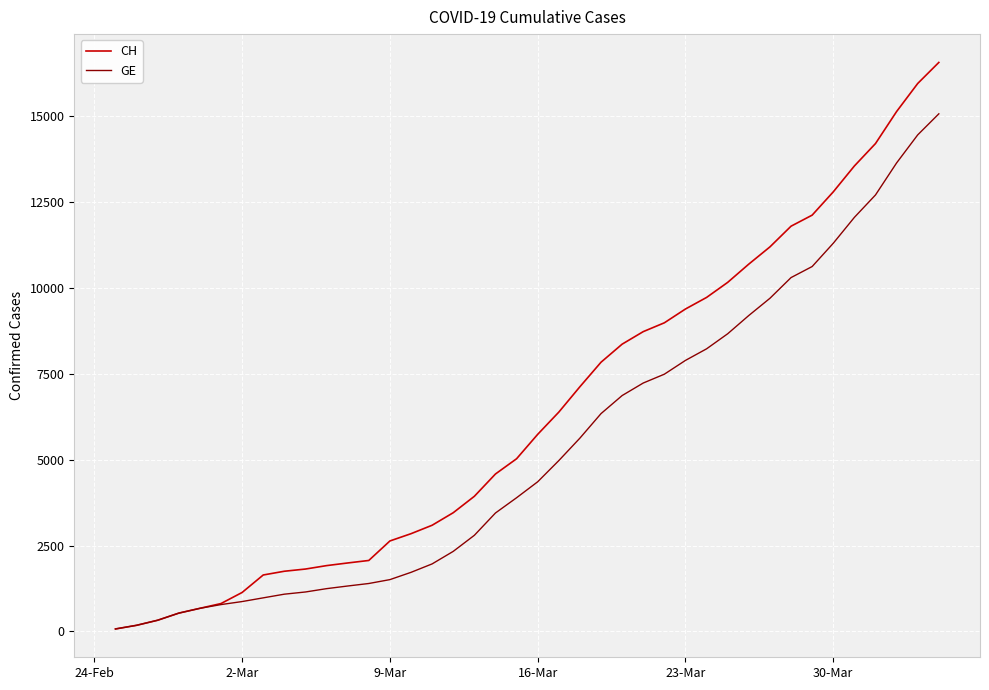

What is the greatest value displayed?

16574